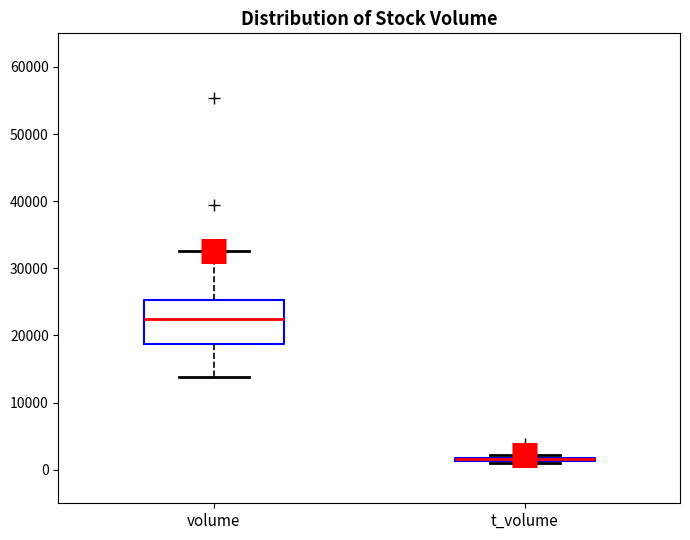

Where is the upper edge of the box for t_volume on the y-axis? The values are not printed on the chart, so give them approximately, as read against the axis.

2000